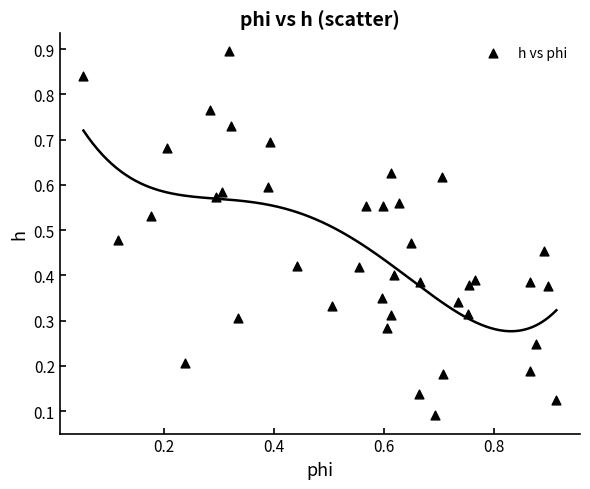

What is the range of X values (max minus min)?

0.9